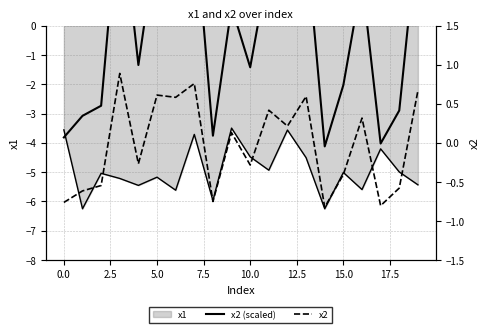

What is the maximum value shown in the chart?

4.4